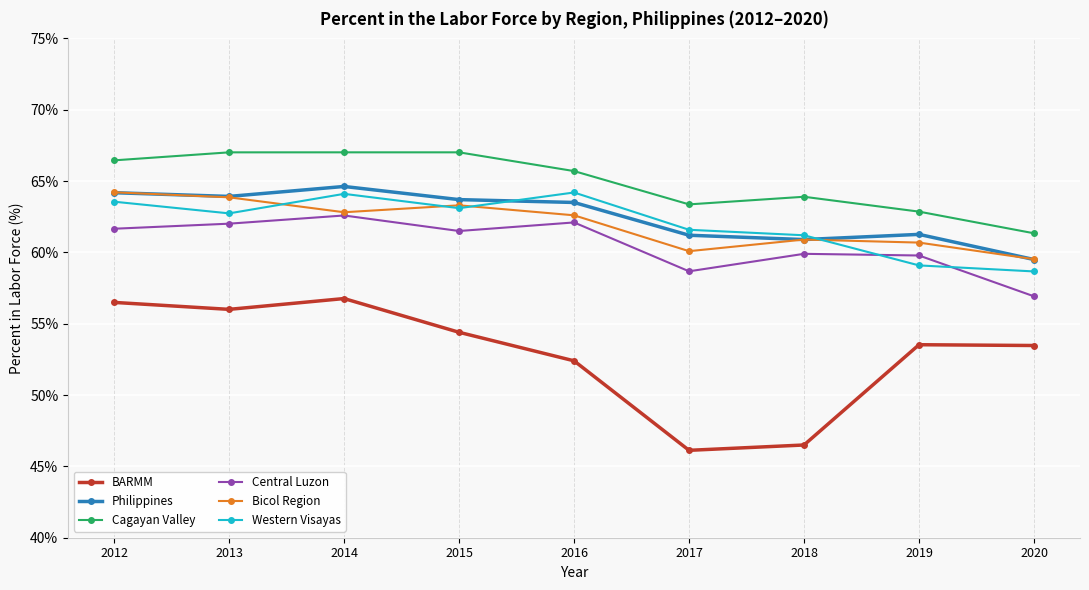

What is the sum of all Western Visayas values?

558.2